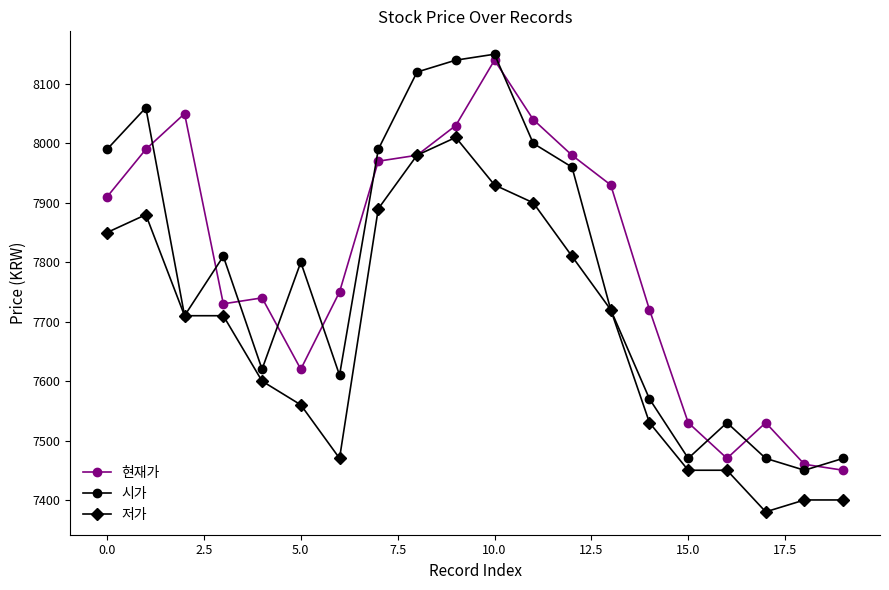

List the series in order of their overall mean, highest first.

현재가, 시가, 저가